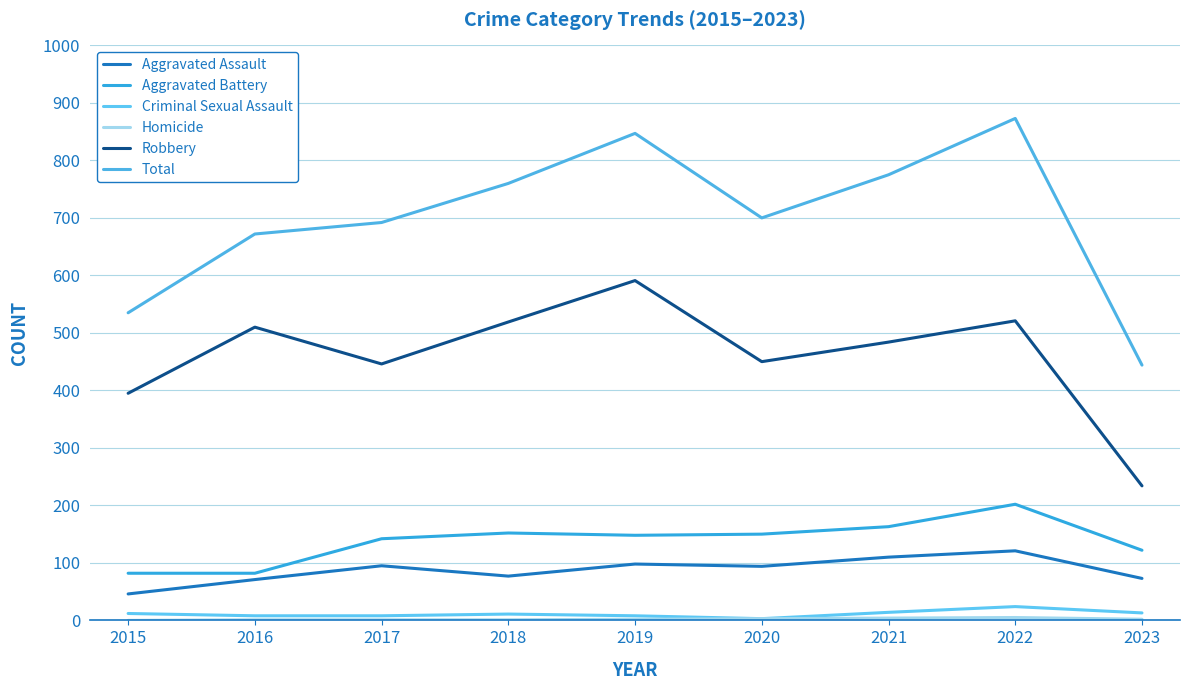

True or false: Homicide has a value of 1 at 2021.

False